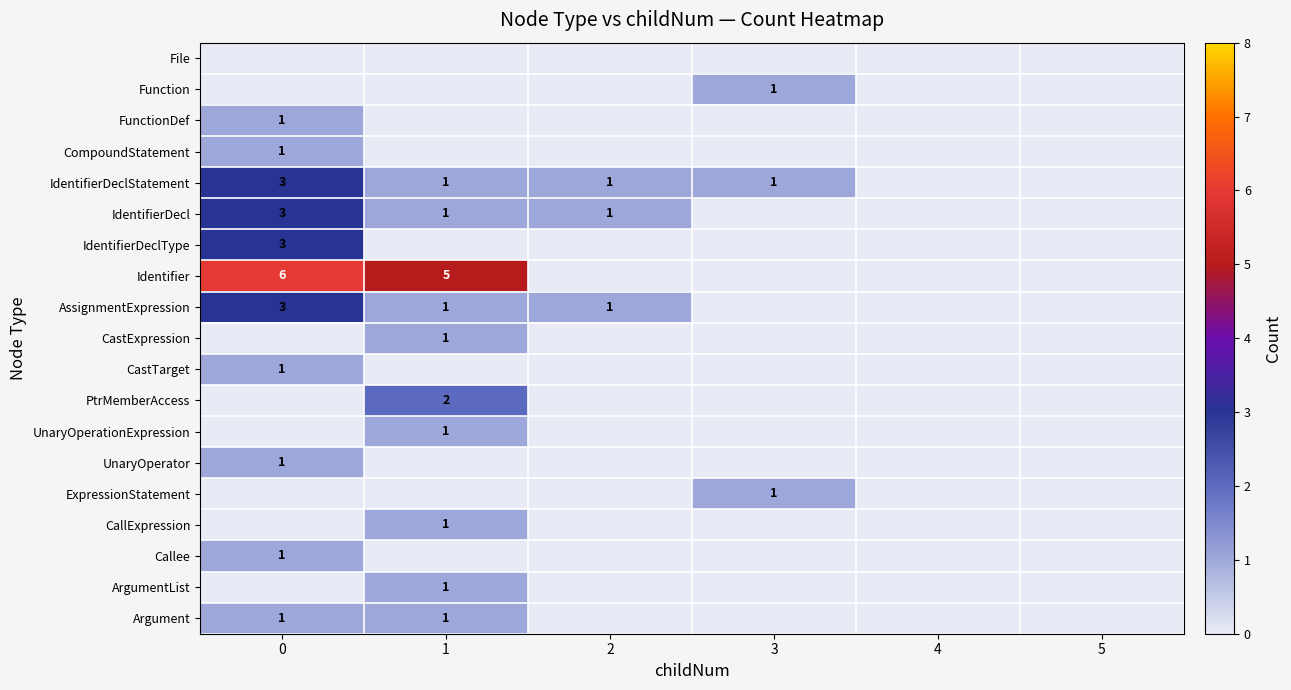

True or false: ExpressionStatement has a value of 1 at 3.

True